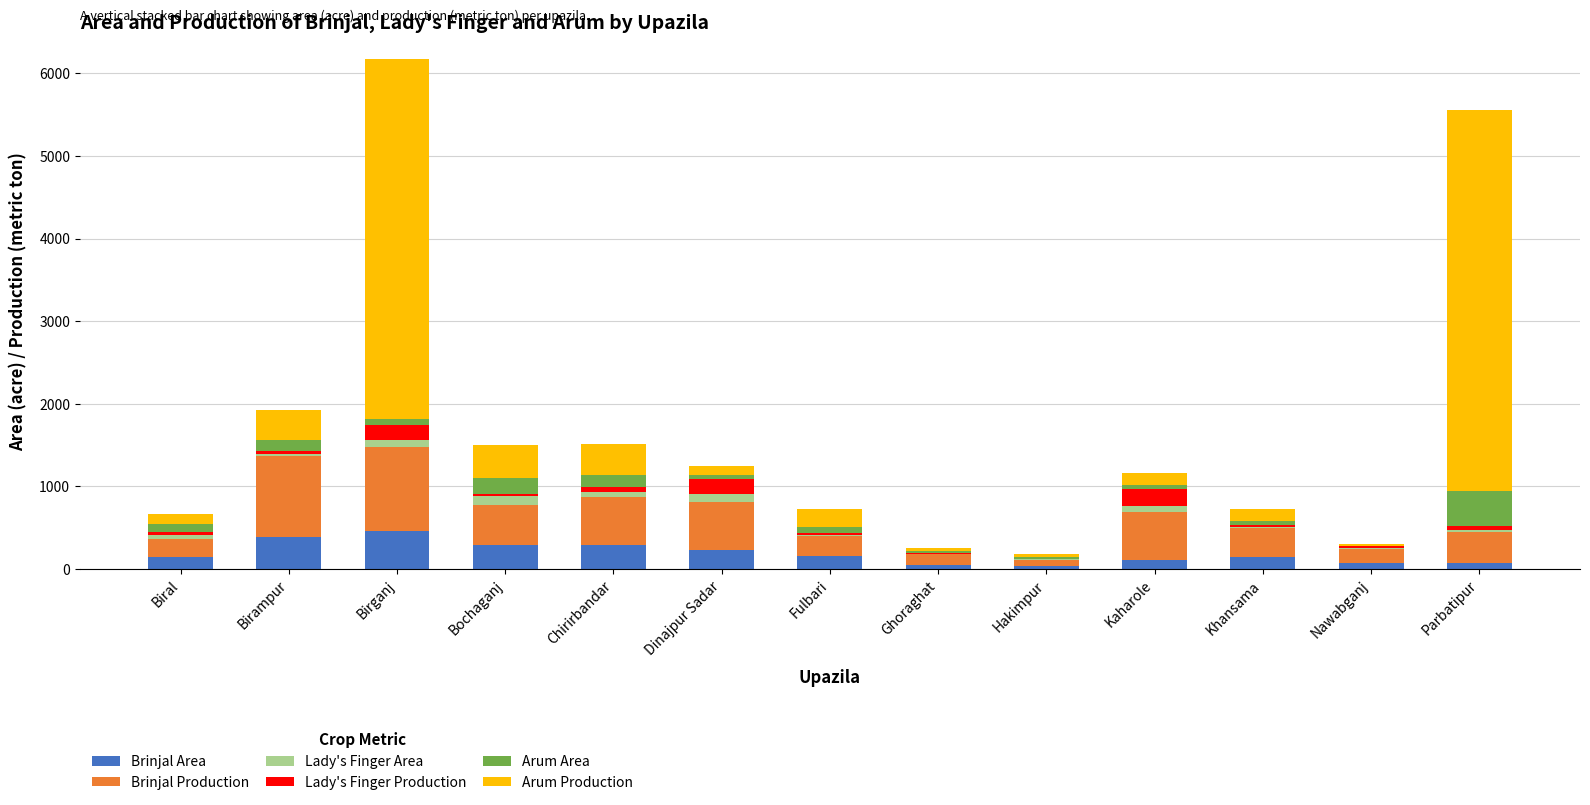

What is the highest value of the Brinjal Area series?

462